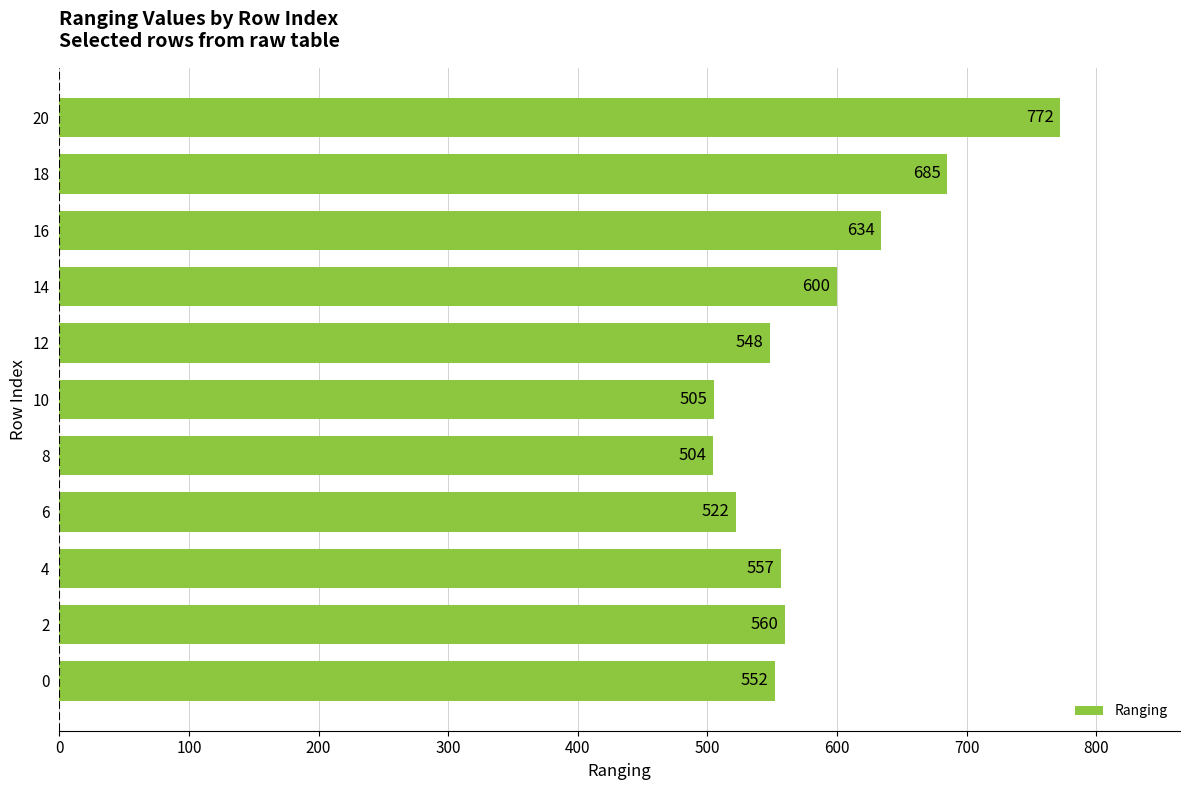

Where is the data nearest to the value 638?

16